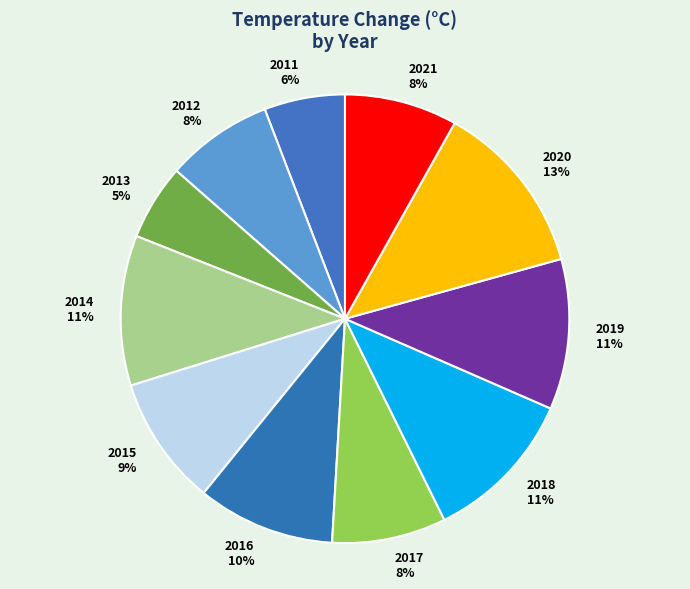

The 2012 slice represents 8% of the pie. True or false?

True